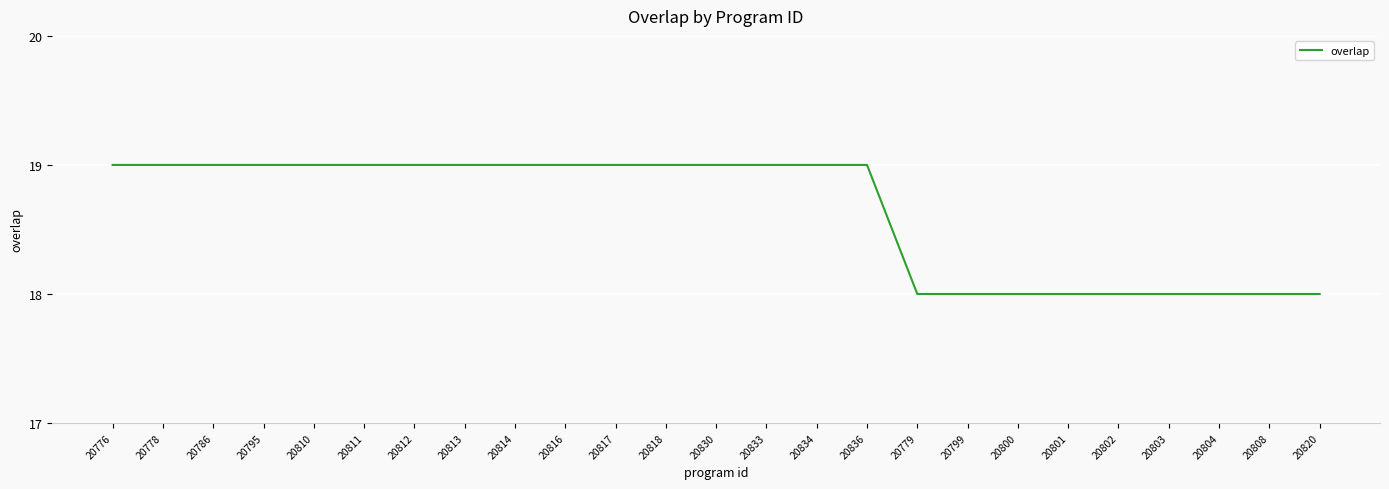

What position from the right is 20808?

2